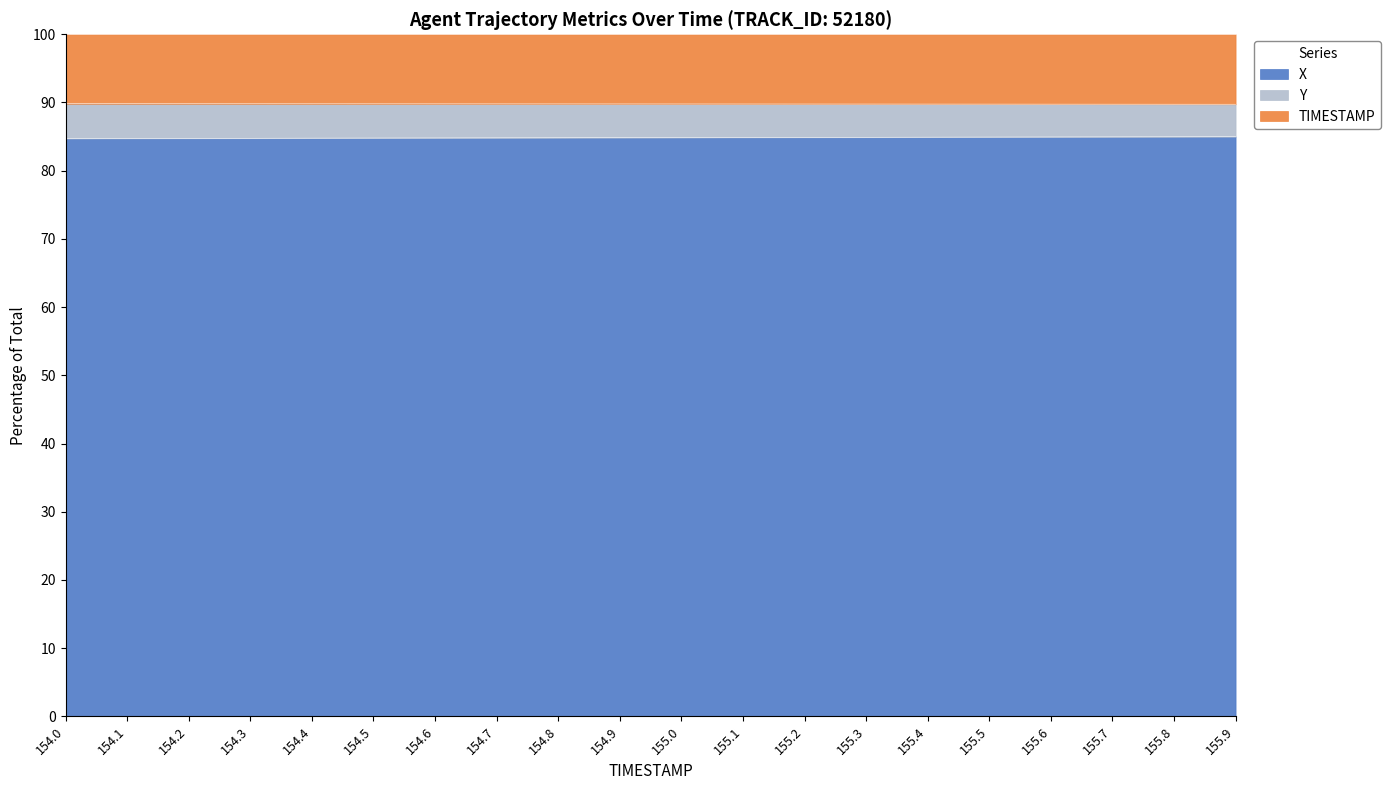

What is the total value across all series at 155.2?

100.0